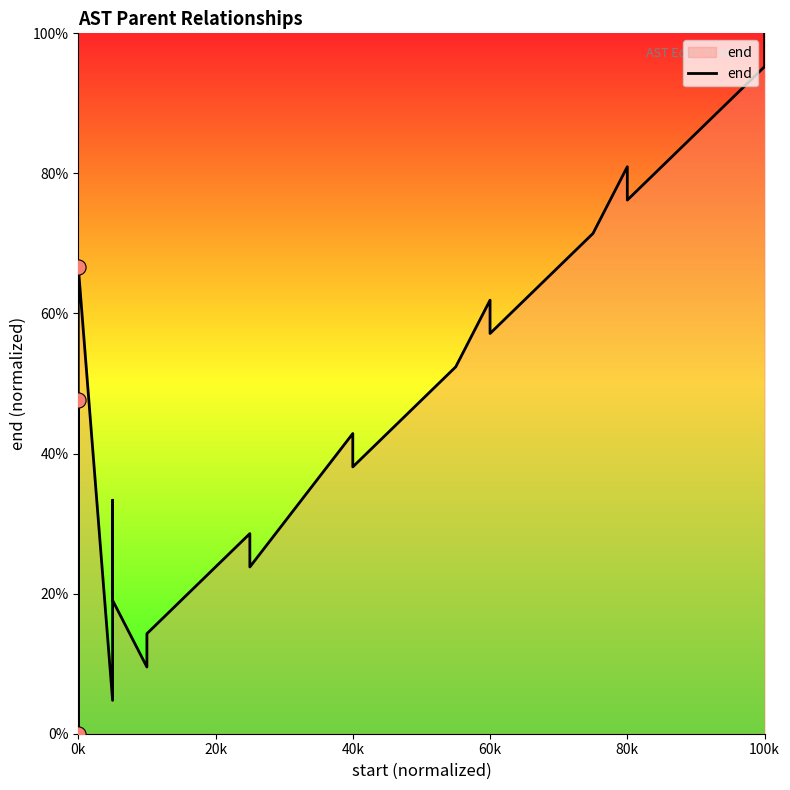

Approximately how many times larger is the value at 80k compared to 16?

0.4